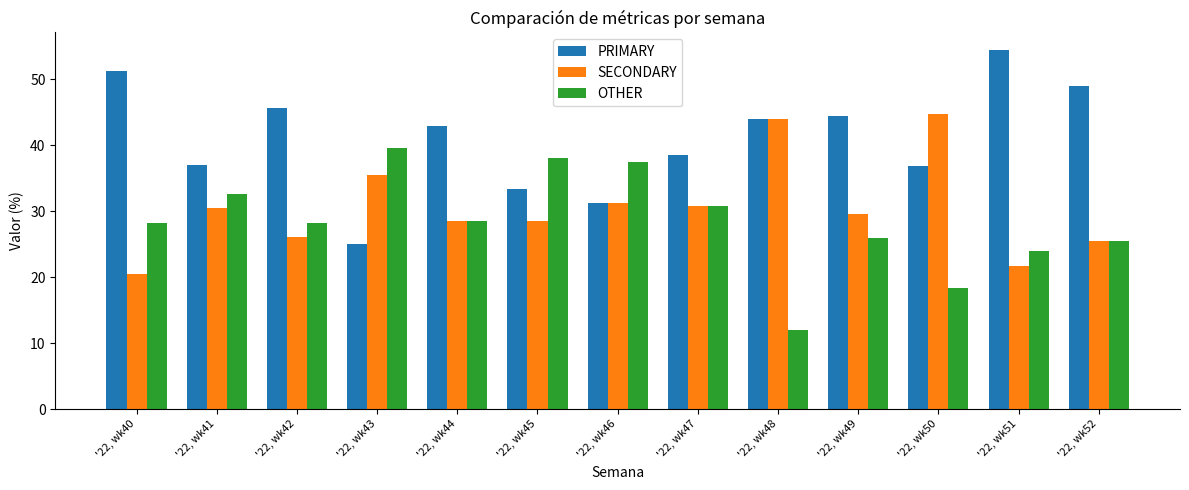

At which label does SECONDARY first exceed 29?

'22, wk41